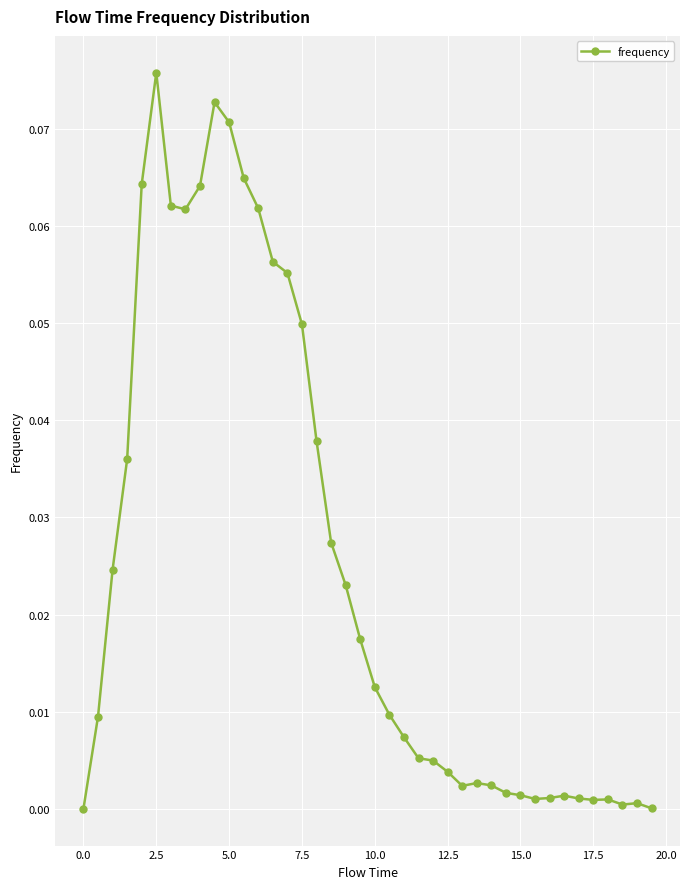

What is the sum of all values?

1.0